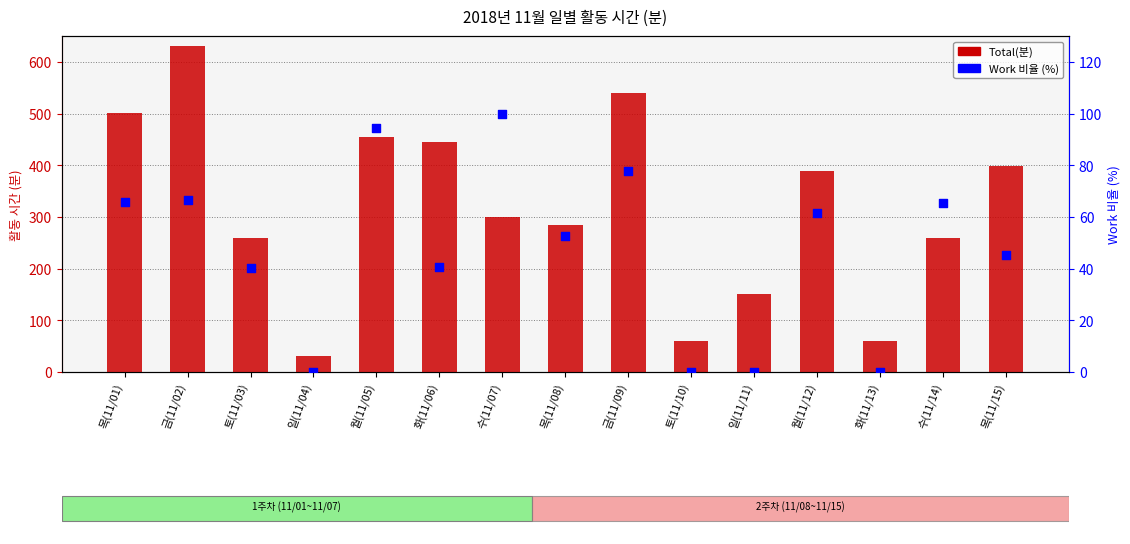

Is the value of Work 비율 (%) at 수(11/14) greater than the value of Total(분) at 금(11/02)?

No